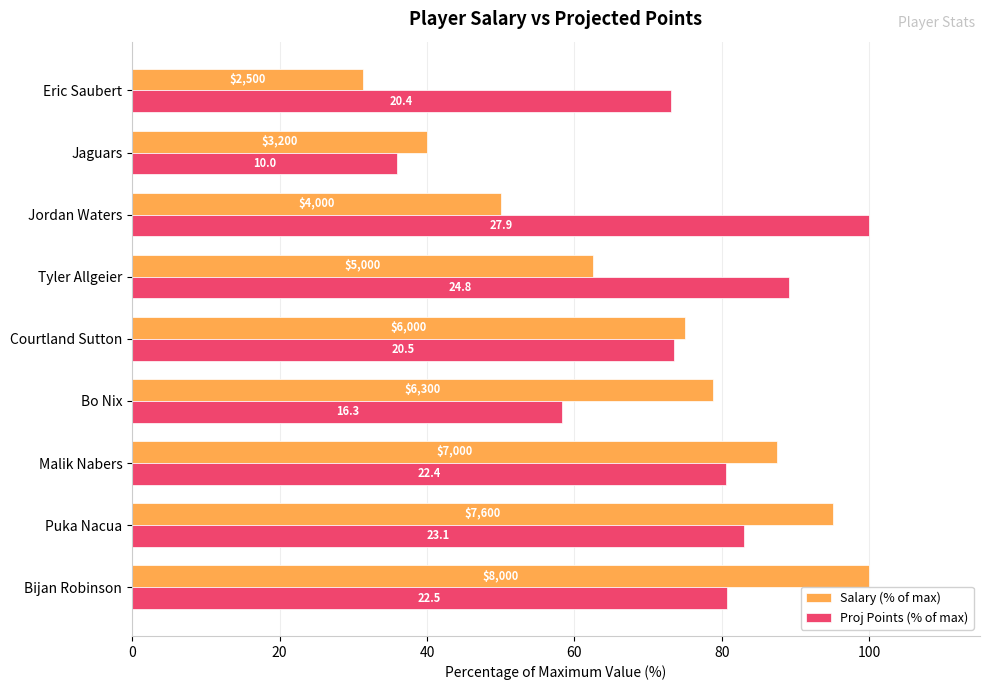

What are all the series names shown in the legend?

Salary (% of max), Proj Points (% of max)